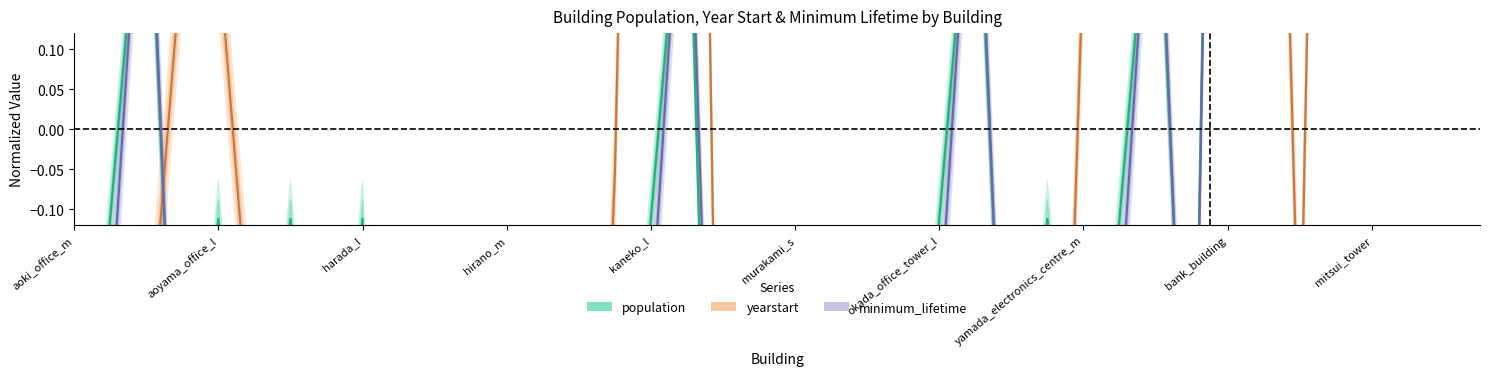

How many intersections are there between population and minimum_lifetime?

18